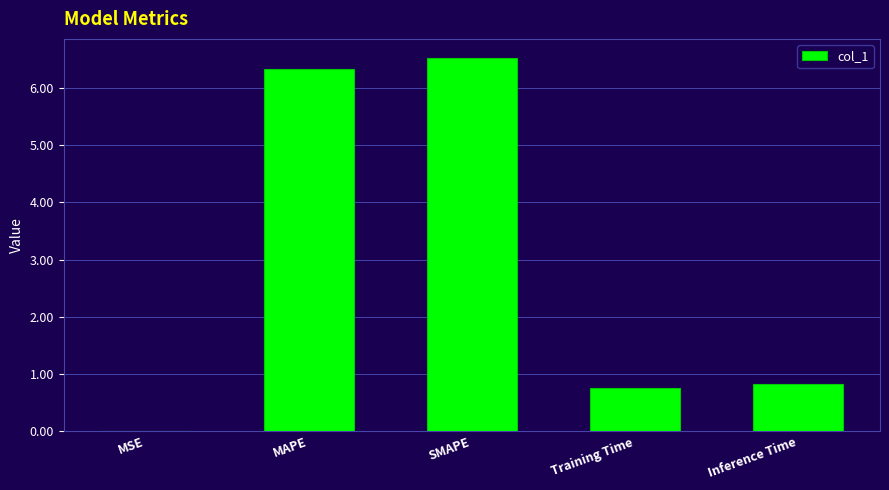

The chart shows a value of 0.8 at Training Time. True or false?

True